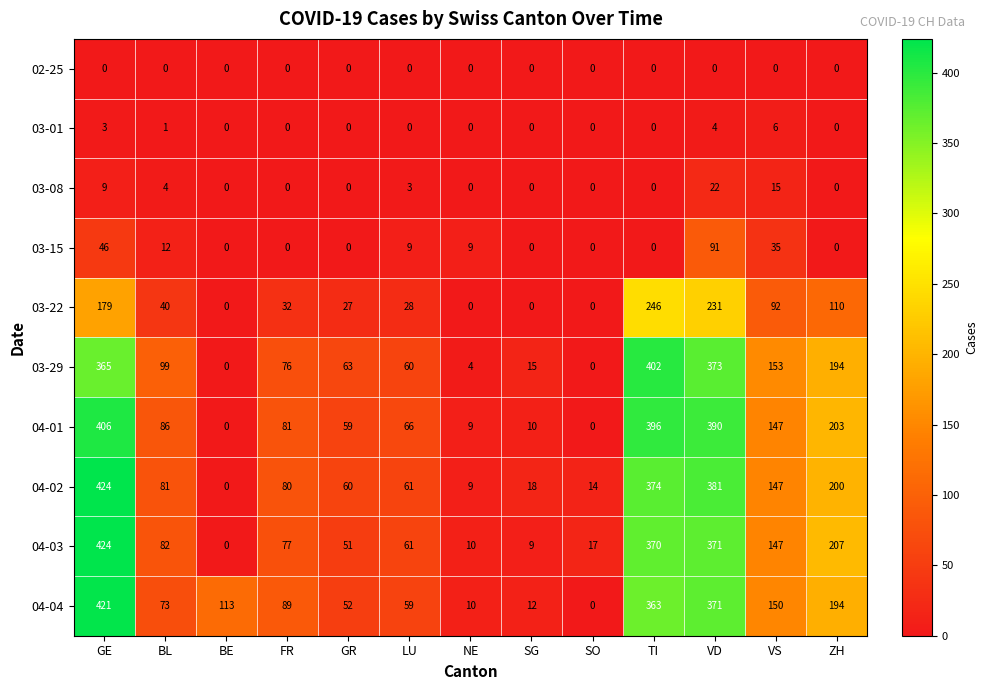

The value of 03-29 at TI is 402. True or false?

True